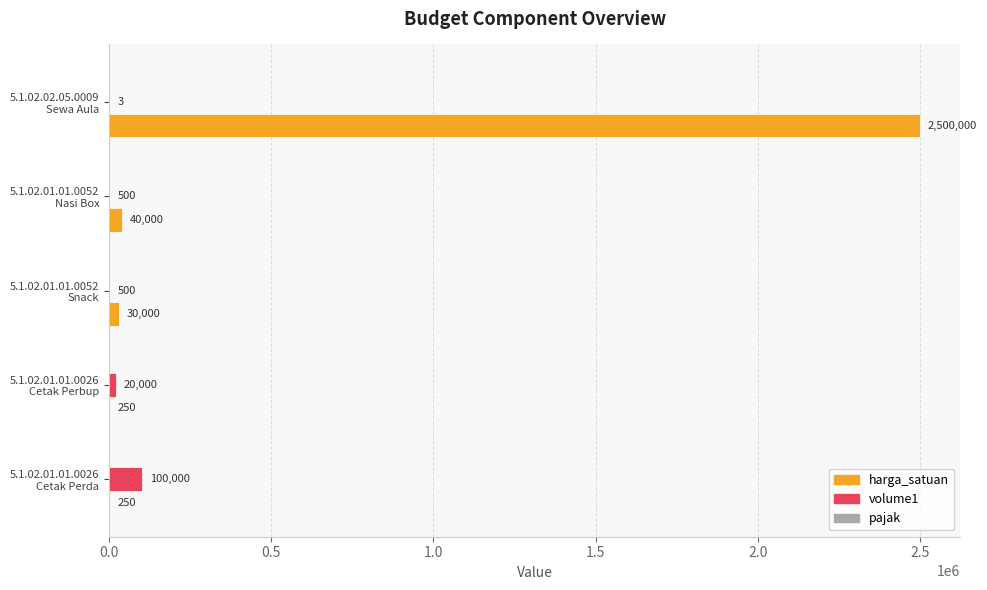

Which series has the largest total across all categories?

harga_satuan